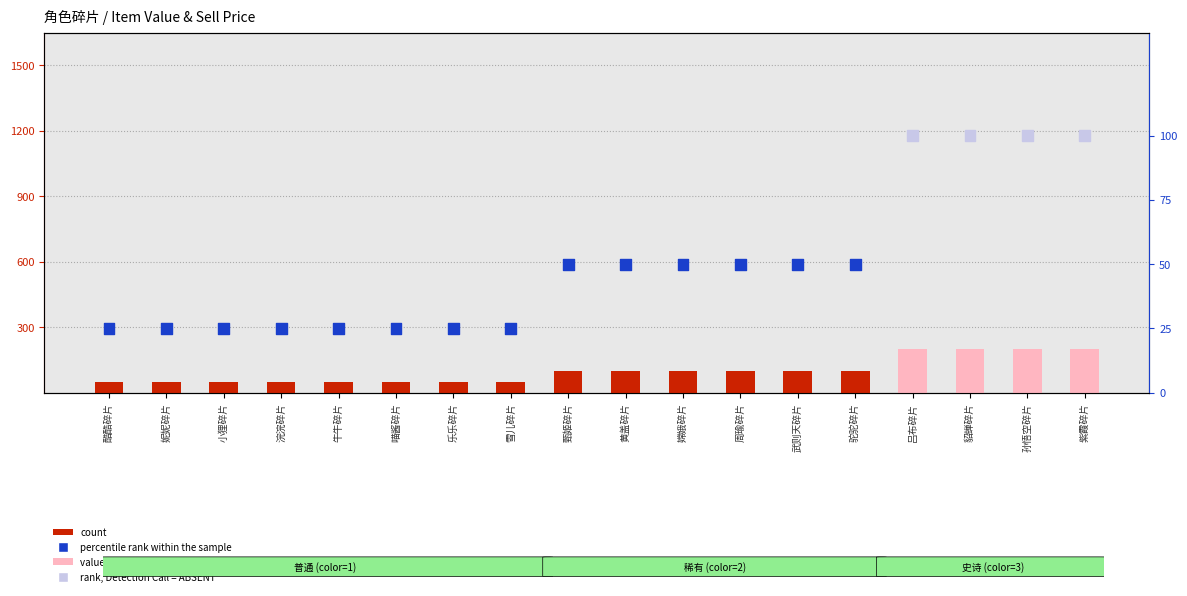

Is the value of count at 貂蝉碎片 greater than the value of percentile rank within the sample at 妮妮碎片?

Yes